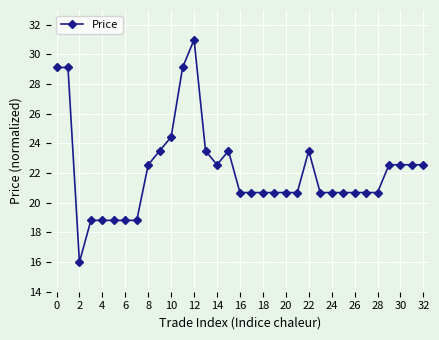

What is the greatest value displayed?

31.0